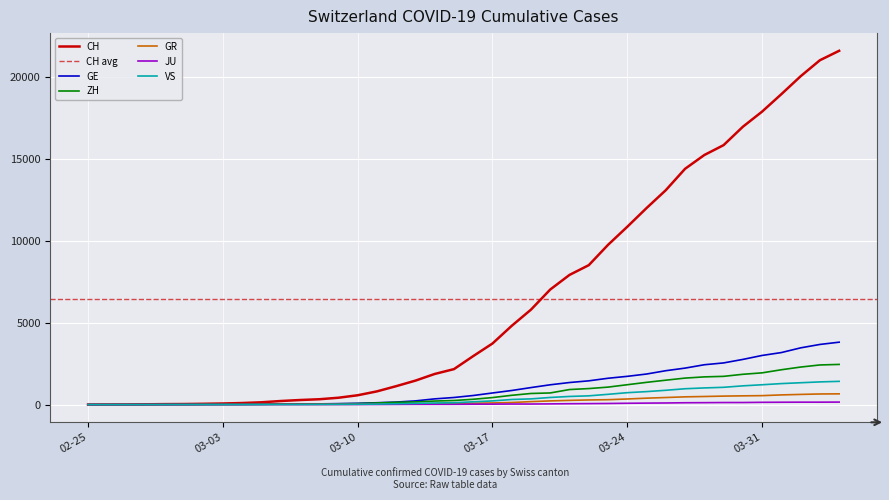

What is the spread (max minus min) of values at 2020-03-08?

322